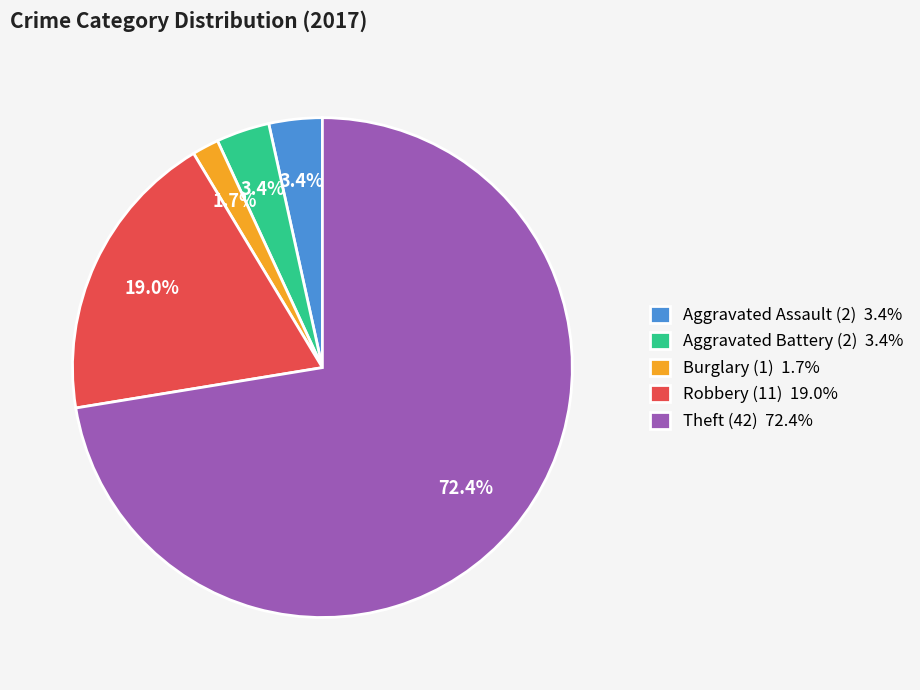

Which has a higher value, Aggravated Battery or Burglary?

Aggravated Battery